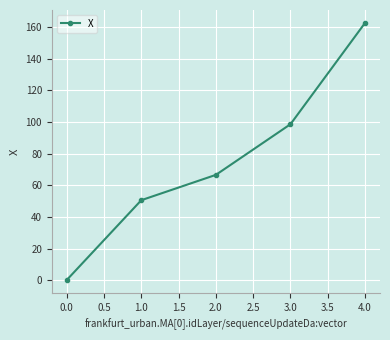

Reading left to right, list all the values displayed in this chart.

0.1	50.5	66.5	98.5	162.5